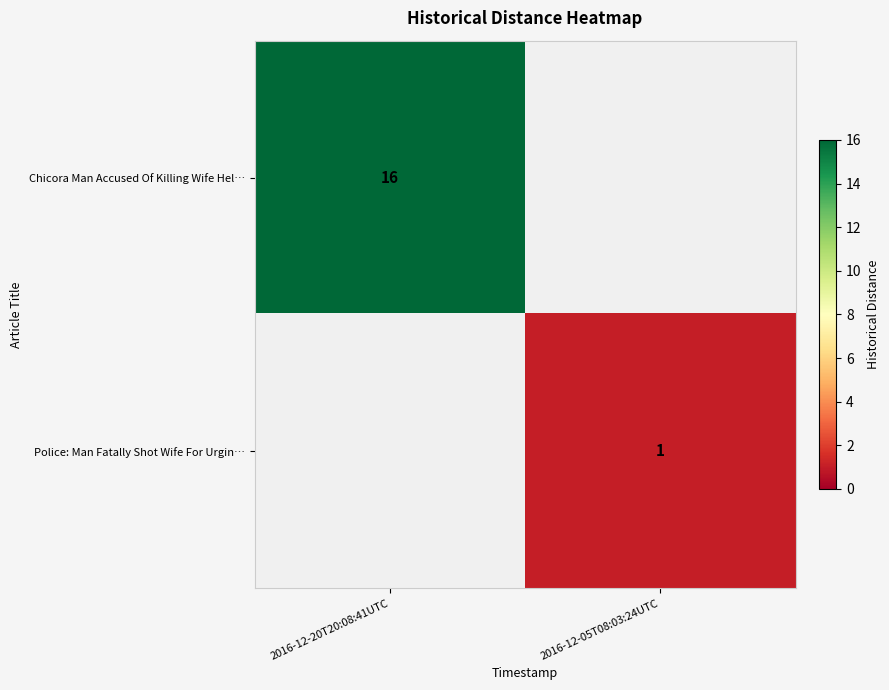

Is it true that Chicora Man Accused Of Killing Wife Hel… equals 6 at 2016-12-20T20:08:41UTC?

False